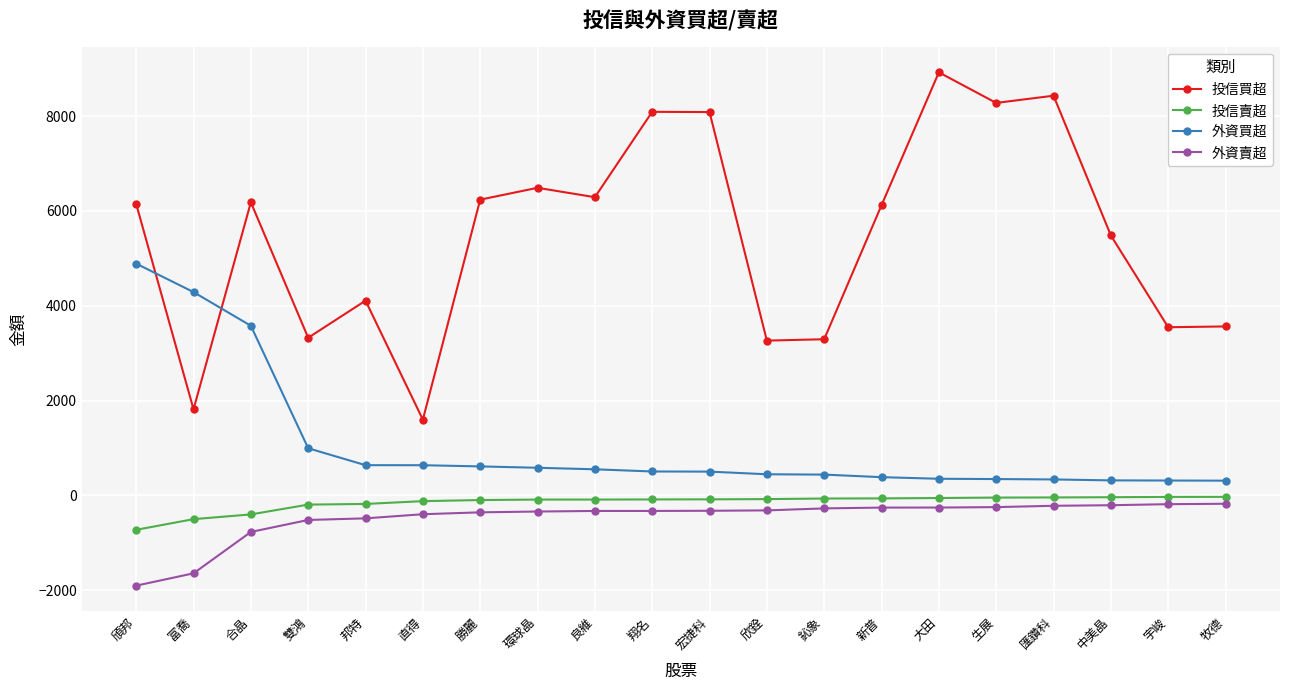

Count the number of data series in this chart.

4